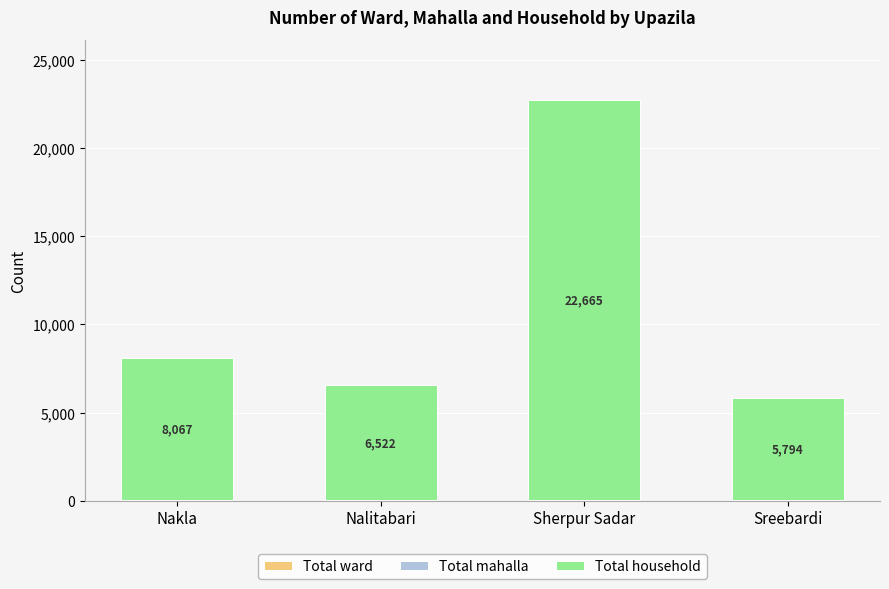

At which category is the sum across all series the highest?

Sherpur Sadar